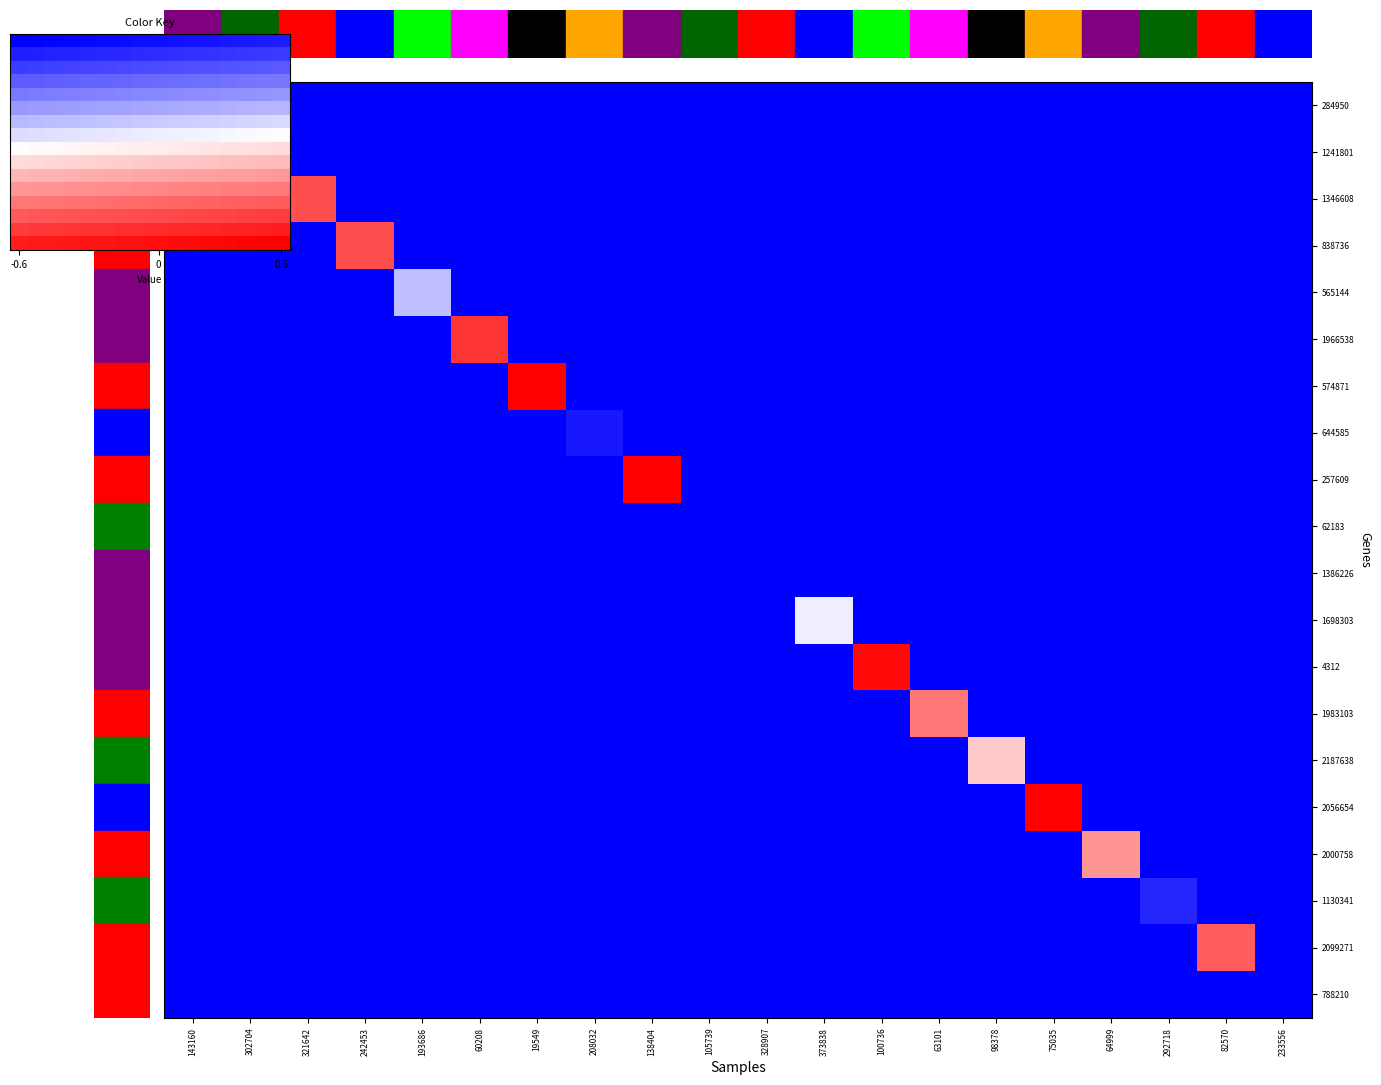

Count the number of categories in the chart.

20